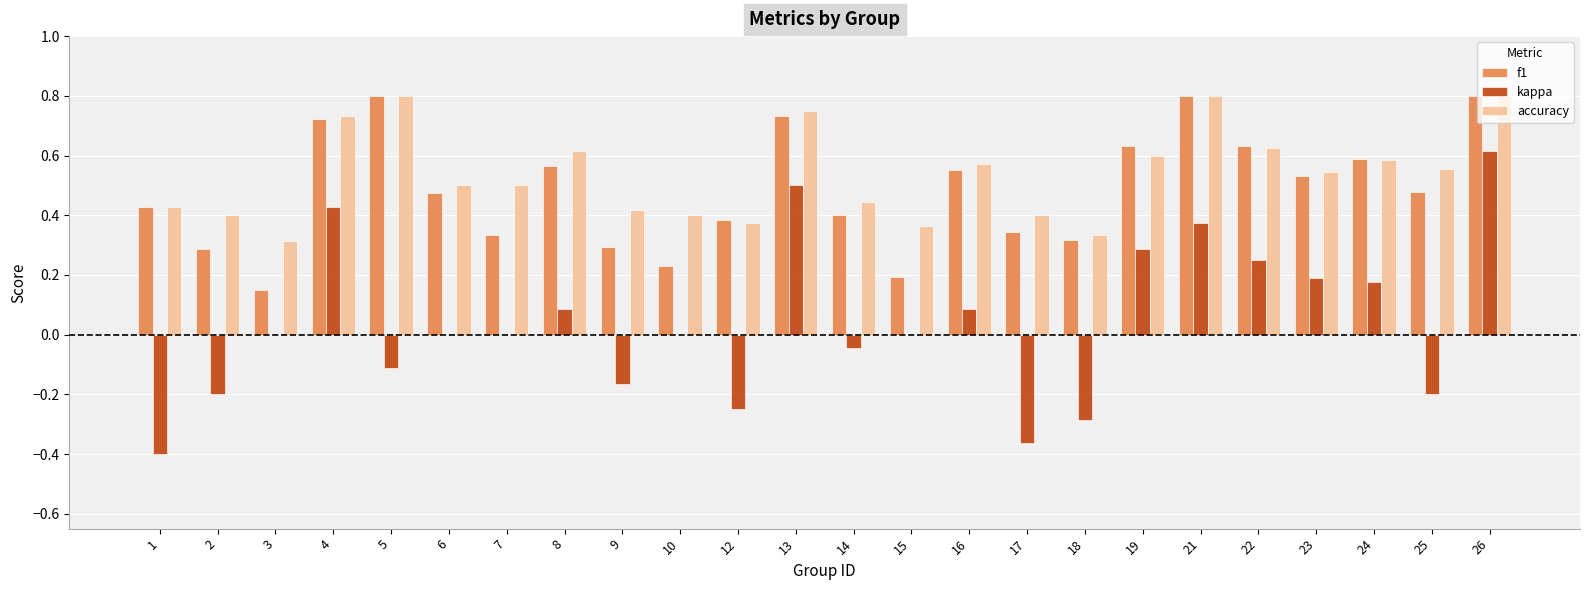

What are all the series names shown in the legend?

f1, kappa, accuracy